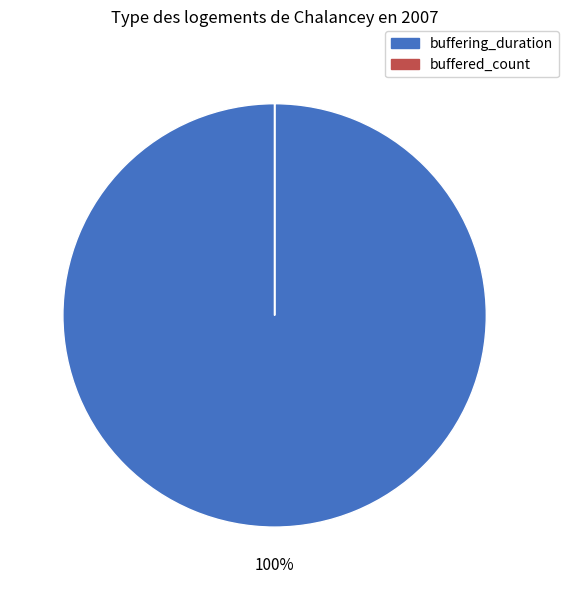

The buffering_duration slice represents 100% of the pie. True or false?

True